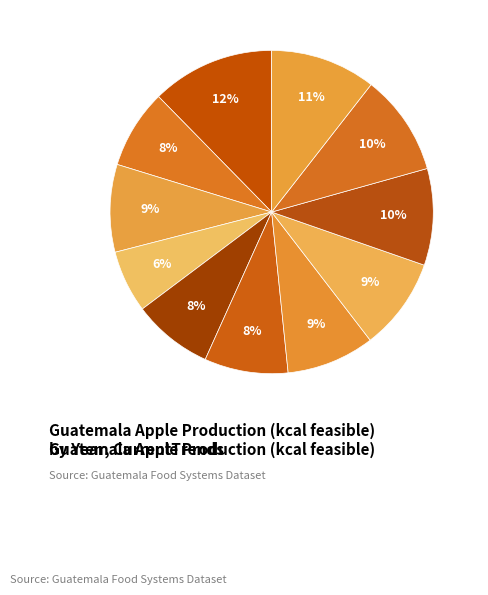

To the nearest percent, what portion does 2045 represent?

10%